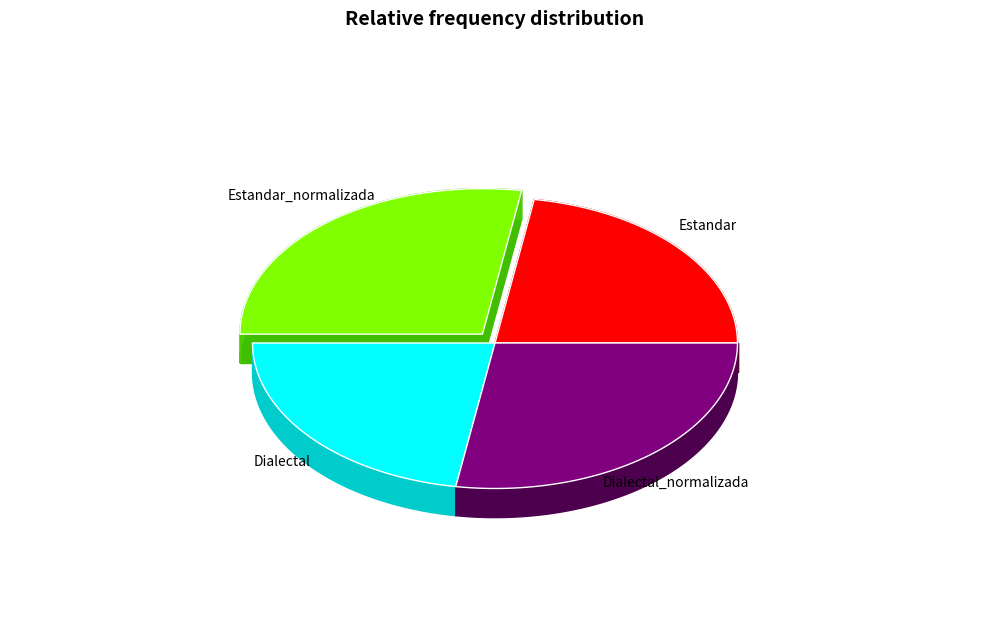

What is the ratio of the value at Estandar_normalizada to the value at Dialectal?

1.2